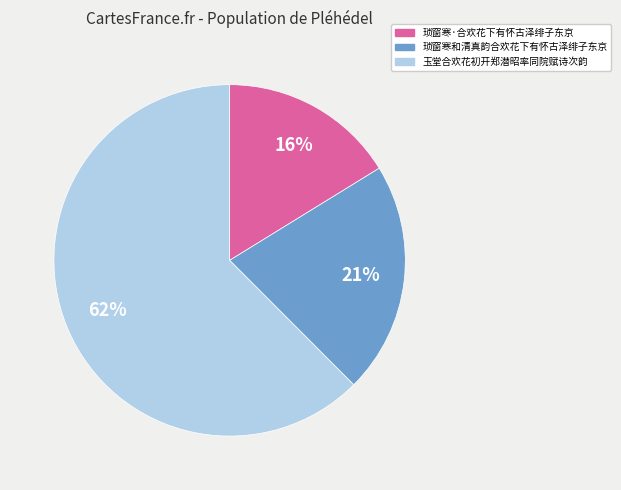

Count the number of slices in the pie.

3